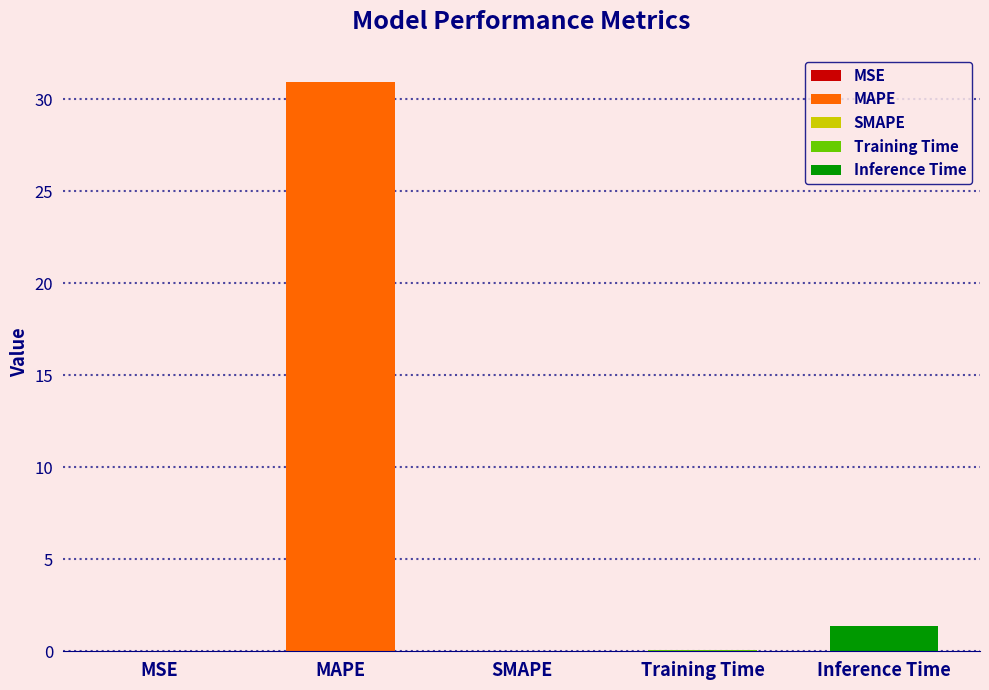

What is the change in value from MSE to Training Time?

+0.1